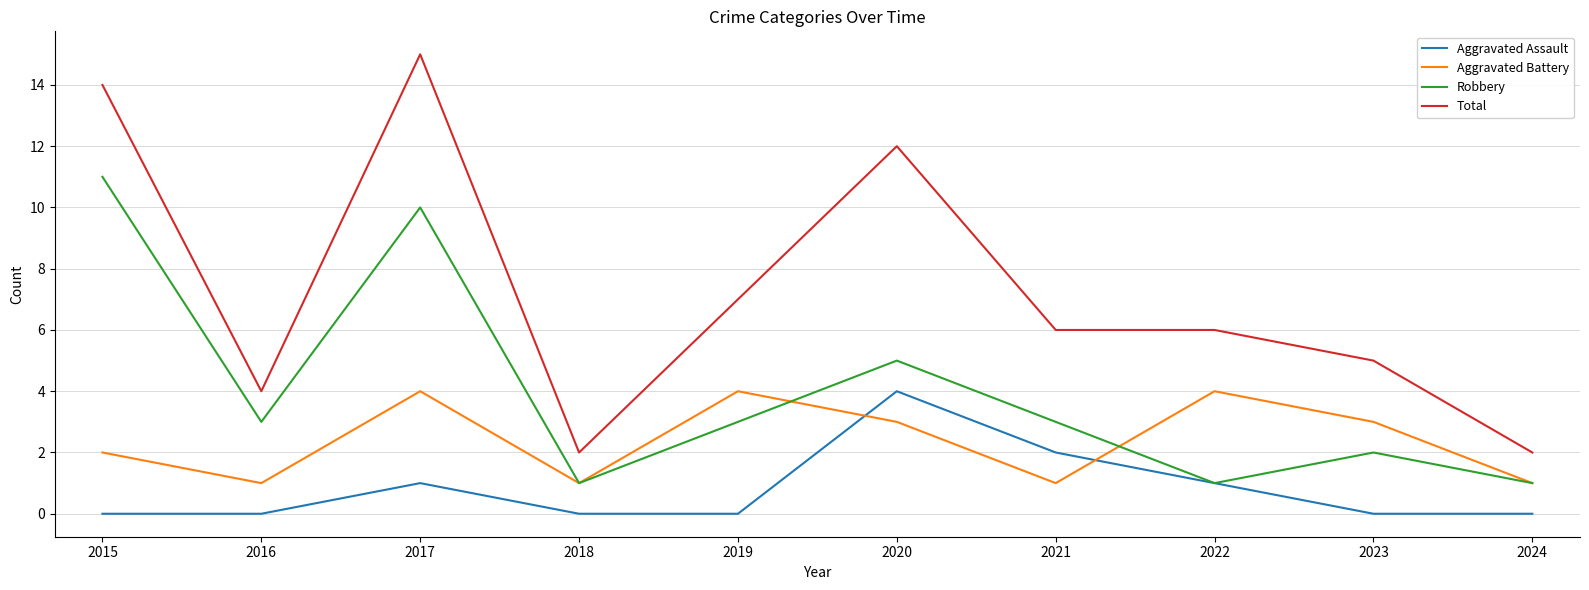

Which series changed the most between 2015 and 2022?

Robbery